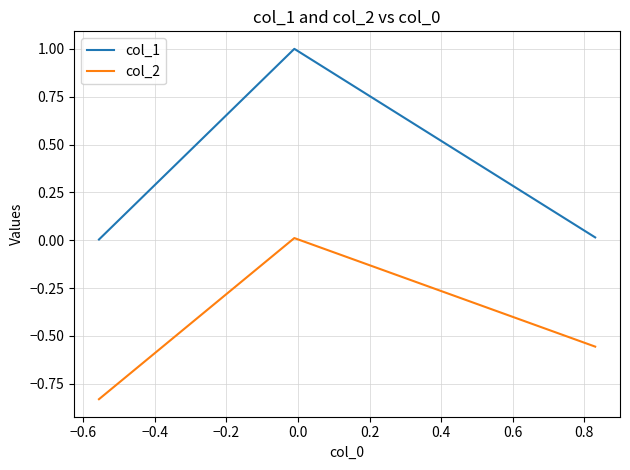

Which series has the largest range (max minus min)?

col_1